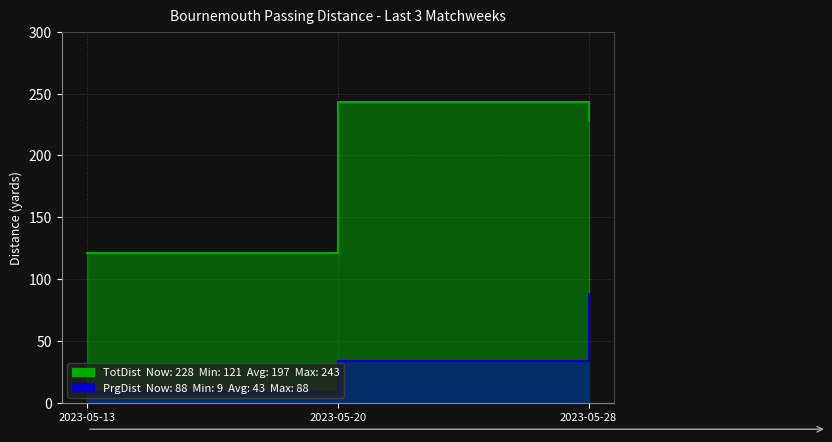

What is the value of the TotDist point at the 1st from the left?

121